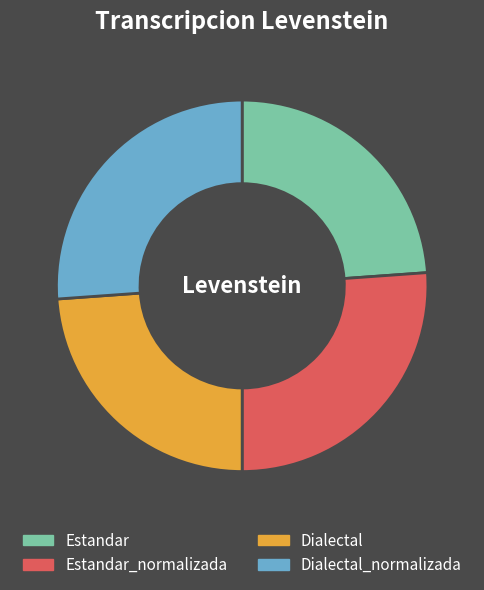

Count the number of slices in the pie.

4